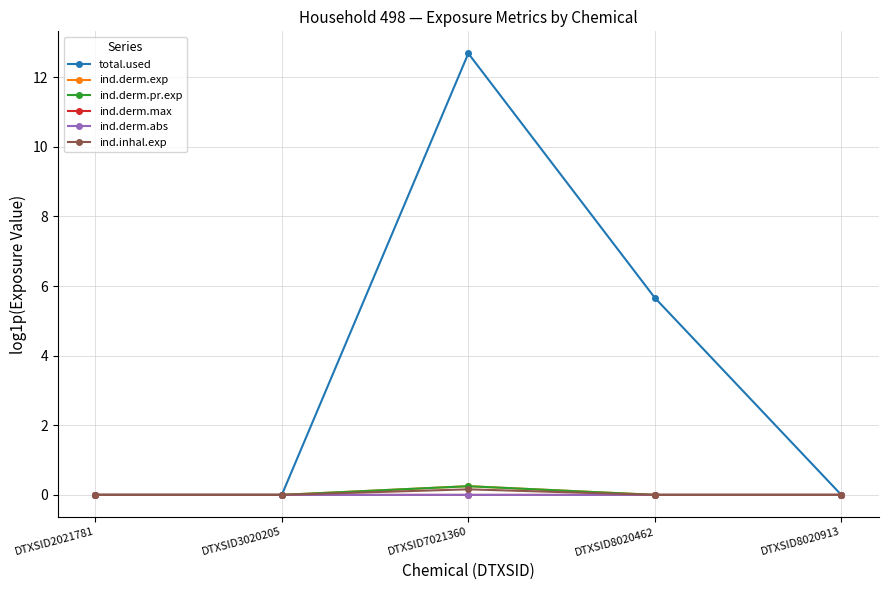

True or false: ind.derm.abs and total.used intersect in this chart.

False